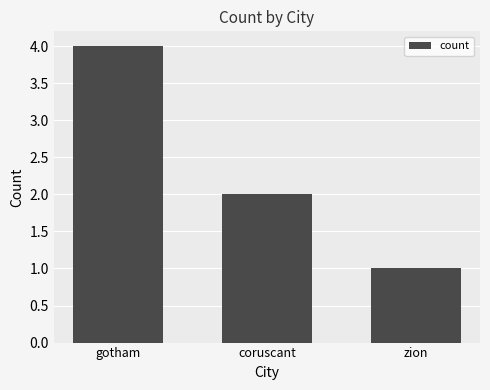

How many data points are less than 2?

1